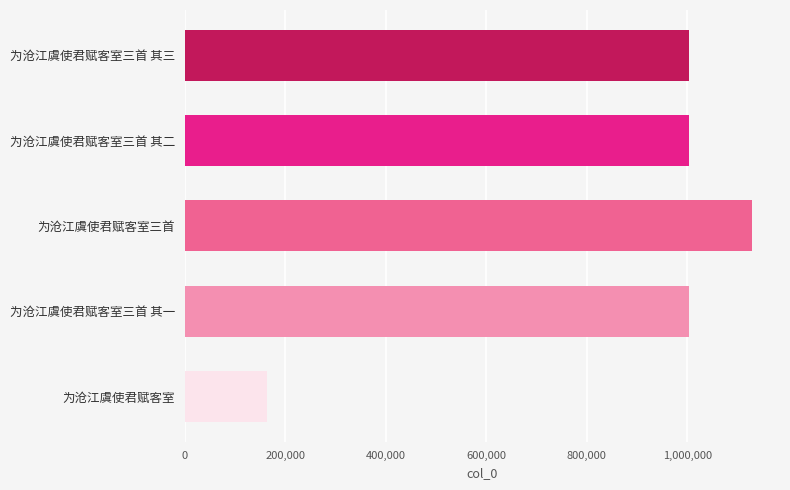

True or false: the data shows 1403600 at 为沧江虞使君赋客室三首 其一.

False